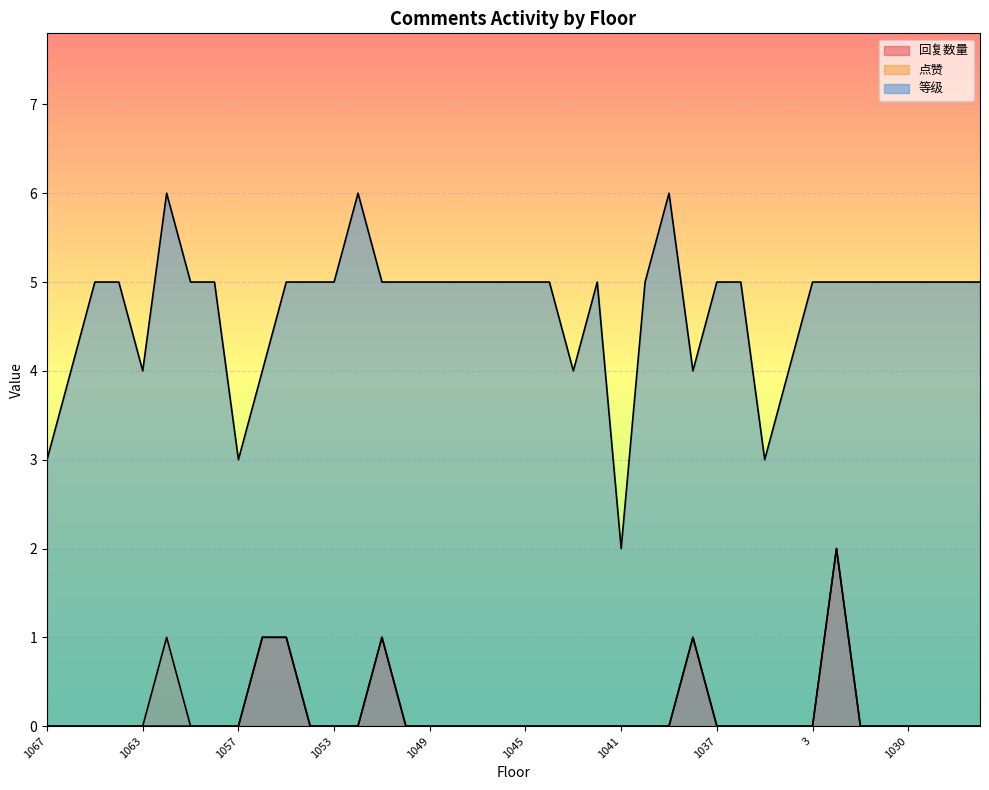

True or false: 点赞 and 回复数量 cross at least once.

False